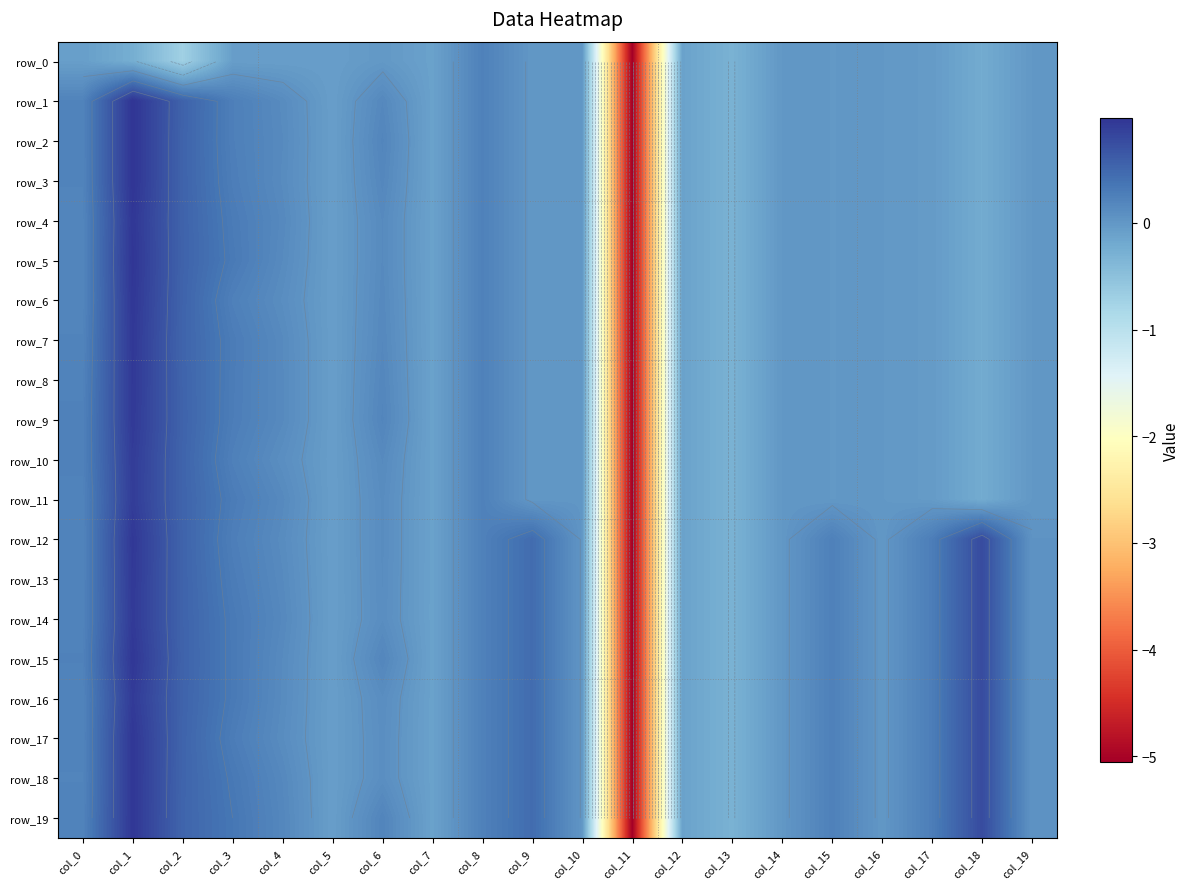

At which category is the sum across all series the highest?

col_1